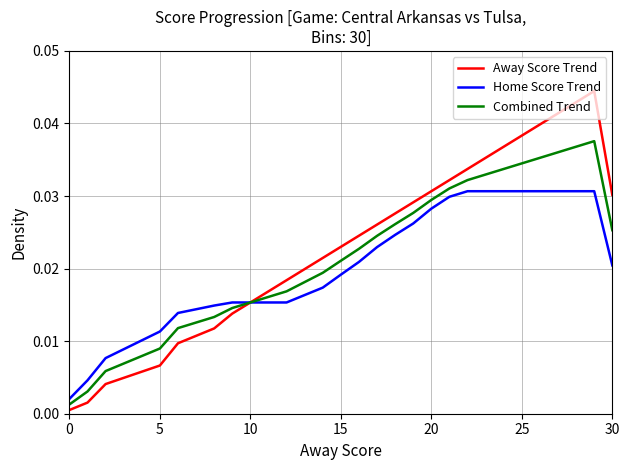

List the series in order of their peak value, highest first.

Away Score Trend, Combined Trend, Home Score Trend